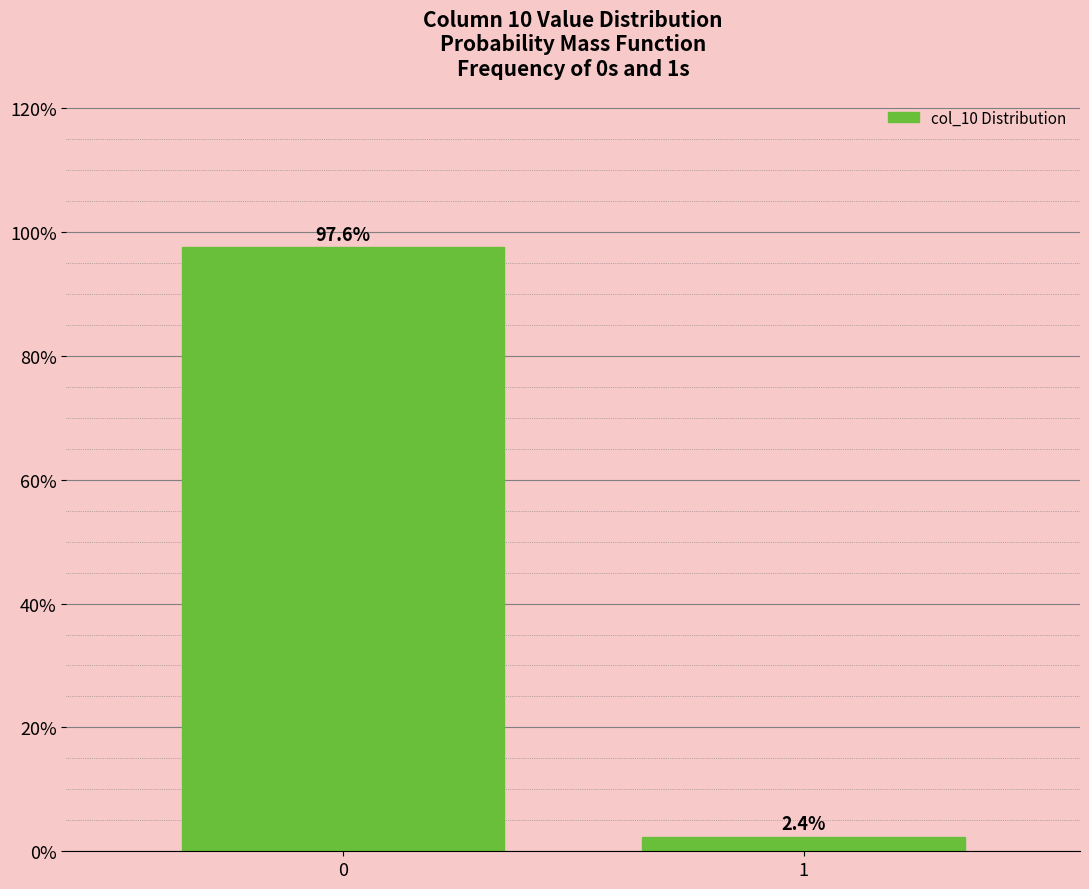

Reading right to left, extract all data points from this chart.

1=2.4	0=97.6